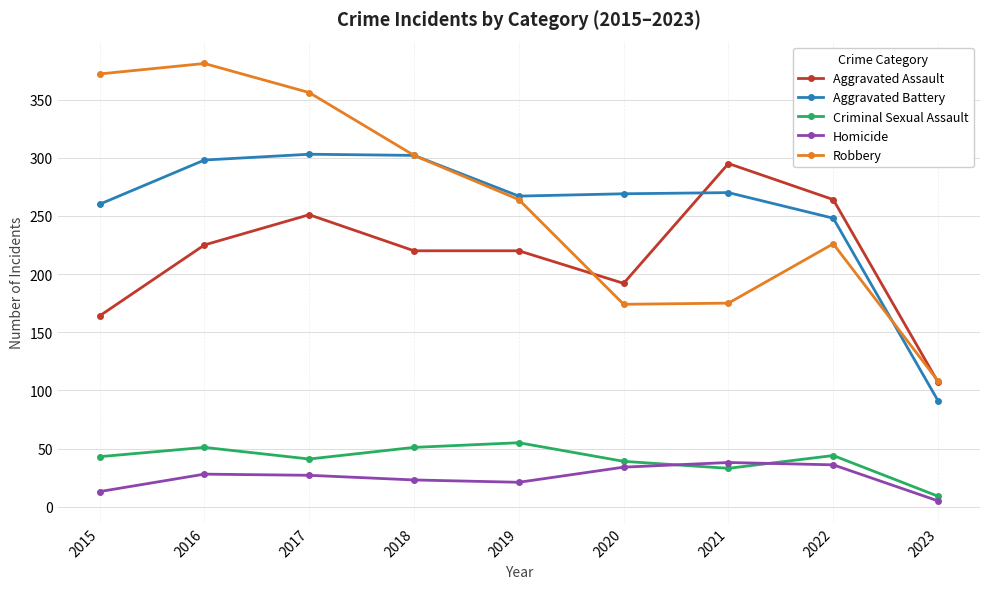

What is the value of the Criminal Sexual Assault point at the 6th from the left?

39